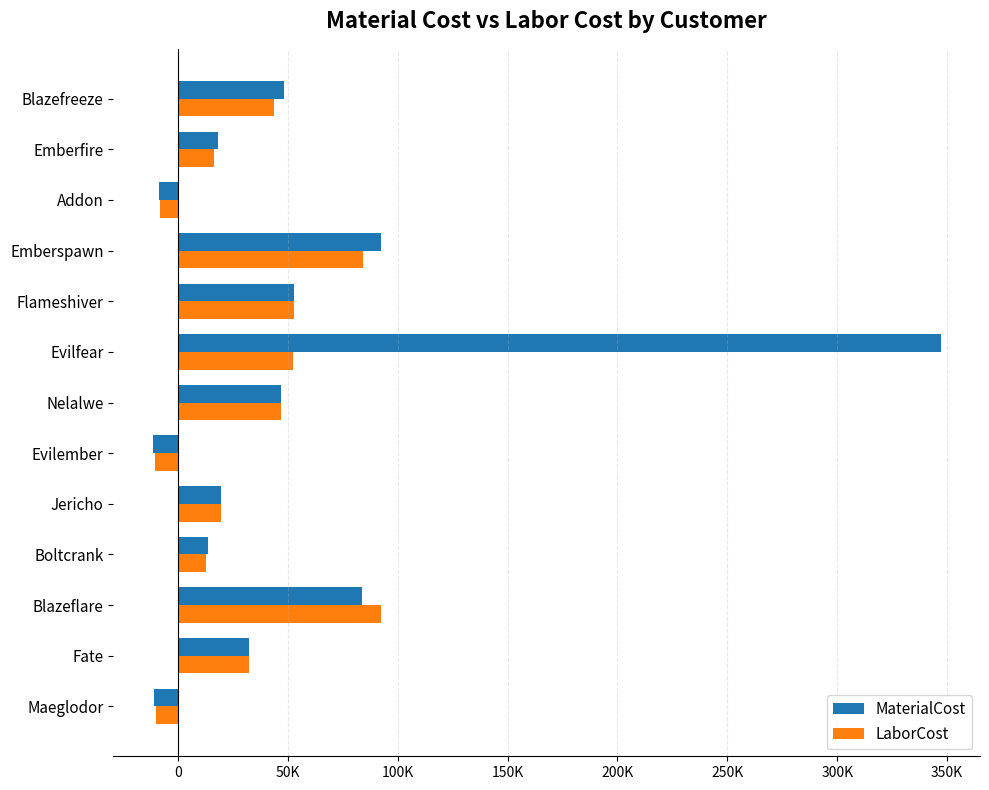

What position from the left is Nelalwe?

7